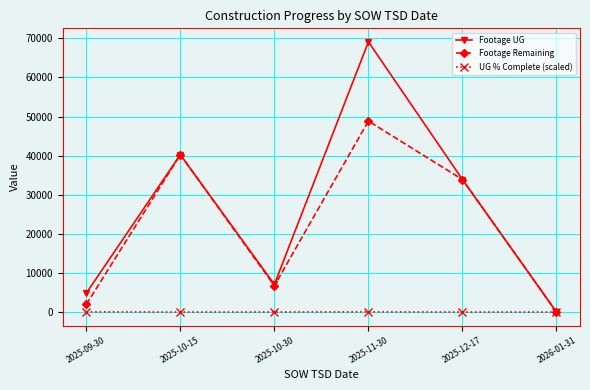

The Footage Remaining series shows 48841.0 at 2025-11-30. True or false?

True